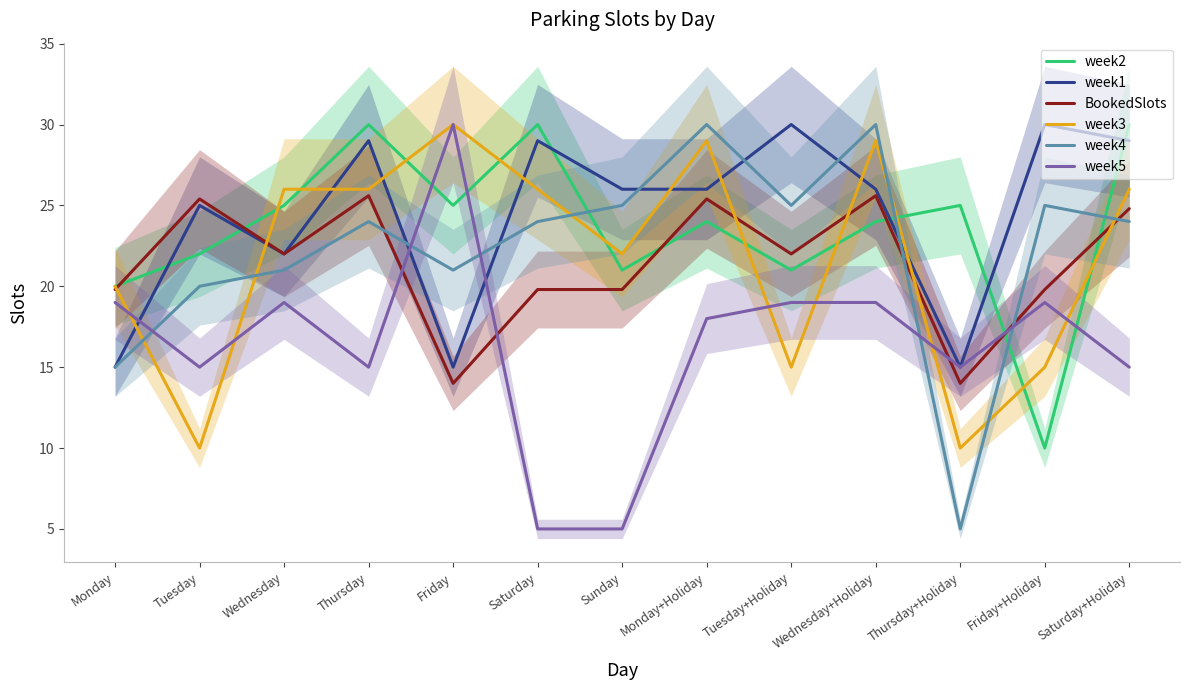

Which category has the highest value in the week3 series?

Friday